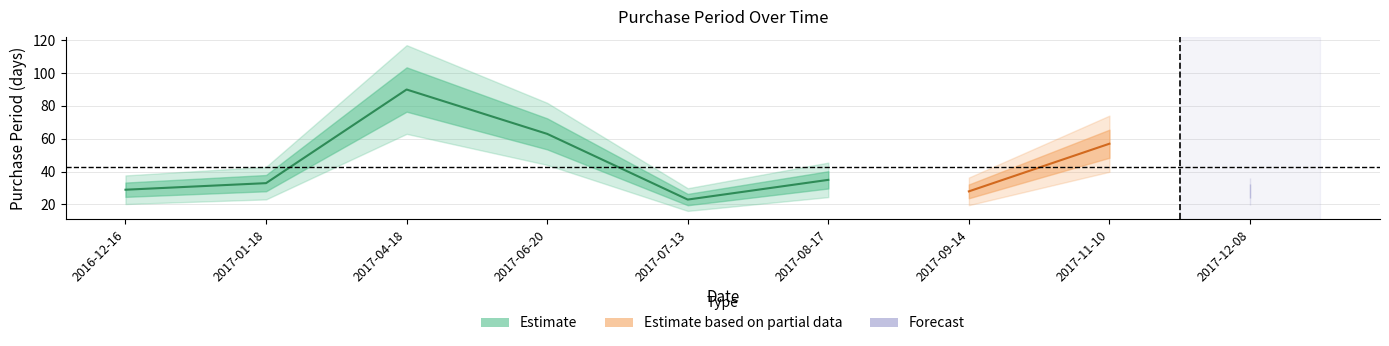

How many data points are less than 33?

4